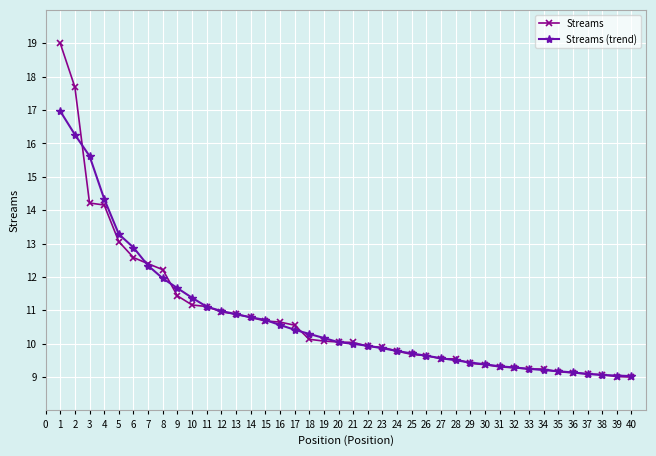

List the series in order of their peak value, highest first.

Streams, Streams (trend)